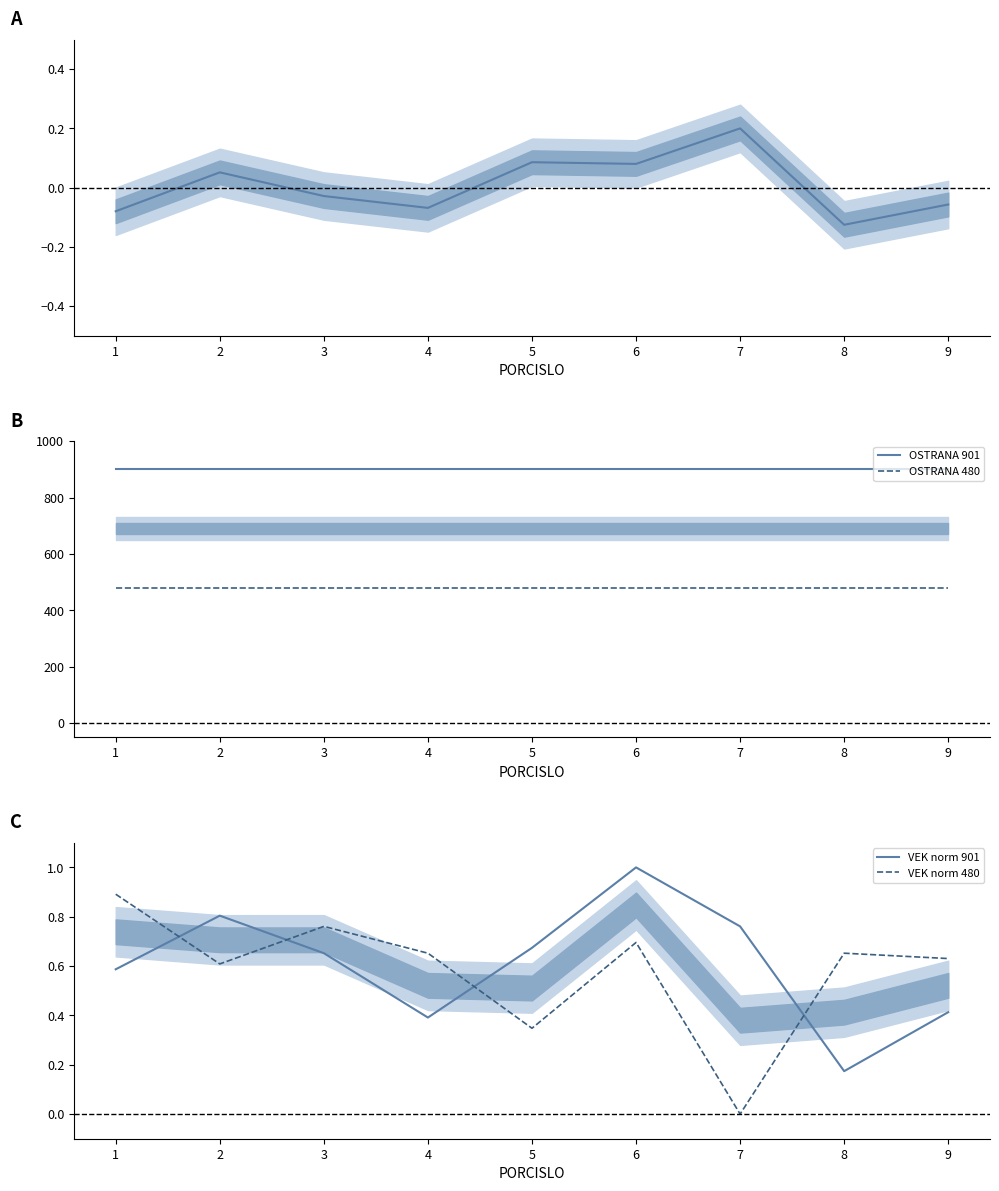

Reading right to left, what are all the values shown in this chart?

VEK diff (901-480): -0.1	-0.1	0.2	0.1	0.1	-0.1	-0.0	0.1	-0.1
OSTRANA 901: 901.0	901.0	901.0	901.0	901.0	901.0	901.0	901.0	901.0
OSTRANA 480: 480.0	480.0	480.0	480.0	480.0	480.0	480.0	480.0	480.0
VEK norm 901: 0.4	0.2	0.8	1.0	0.7	0.4	0.7	0.8	0.6
VEK norm 480: 0.6	0.7	0.0	0.7	0.3	0.7	0.8	0.6	0.9